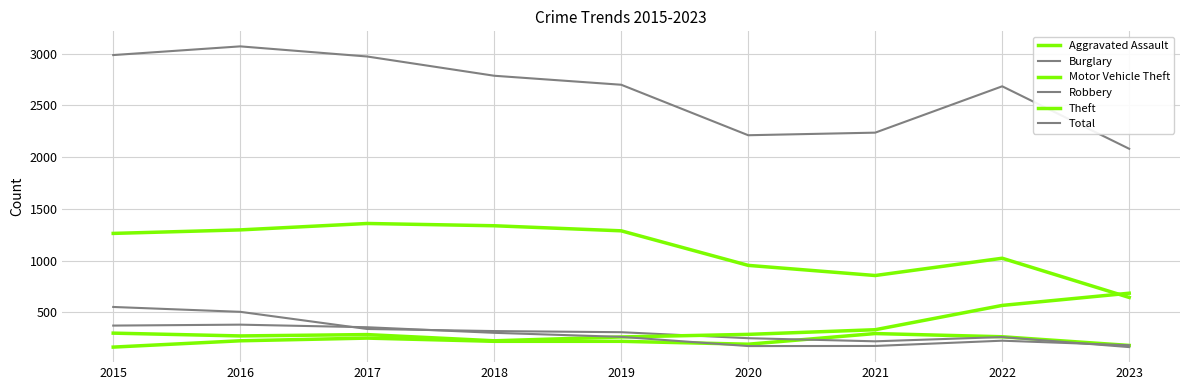

Does the chart have visible grid lines?

Yes